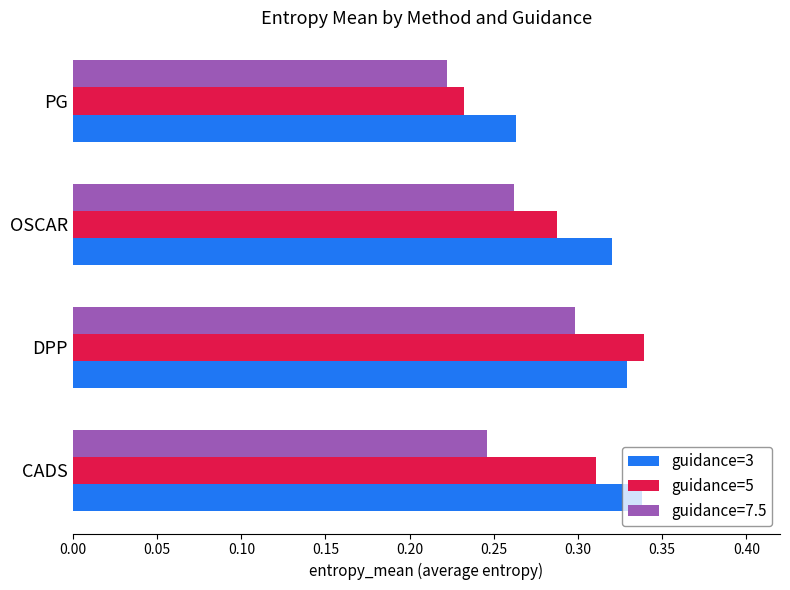

Rank the categories by guidance=3 value from highest to lowest.

CADS, DPP, OSCAR, PG